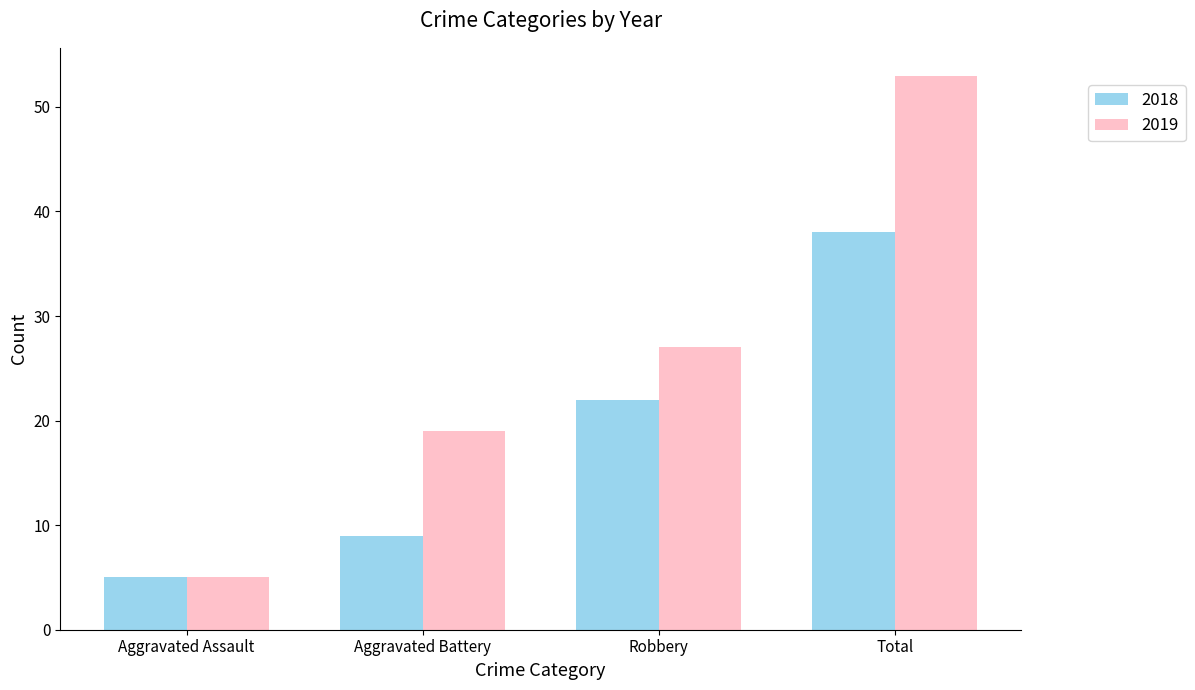

Rank the series at Aggravated Battery from lowest to highest value.

2018, 2019